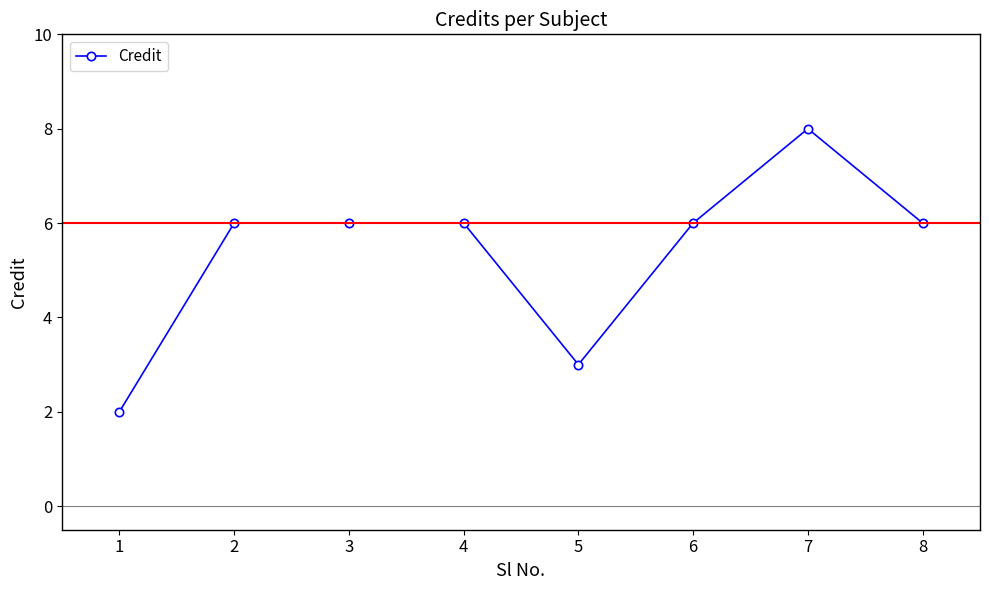

The value at 7 is 3. True or false?

False